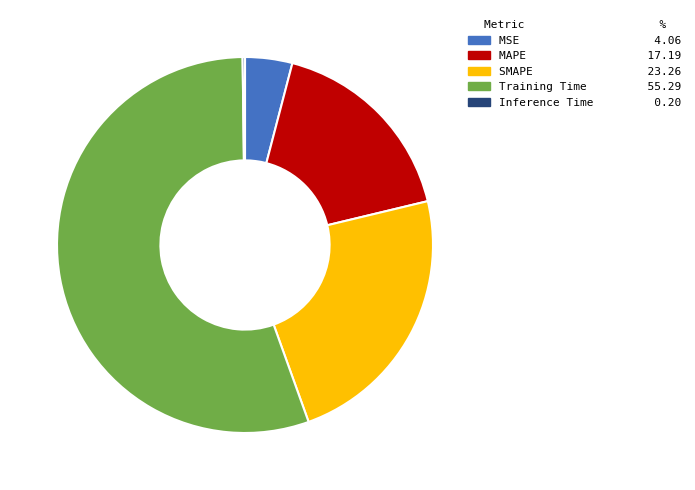

Between MAPE 17.19 and Training Time 55.29, which is larger?

Training Time 55.29